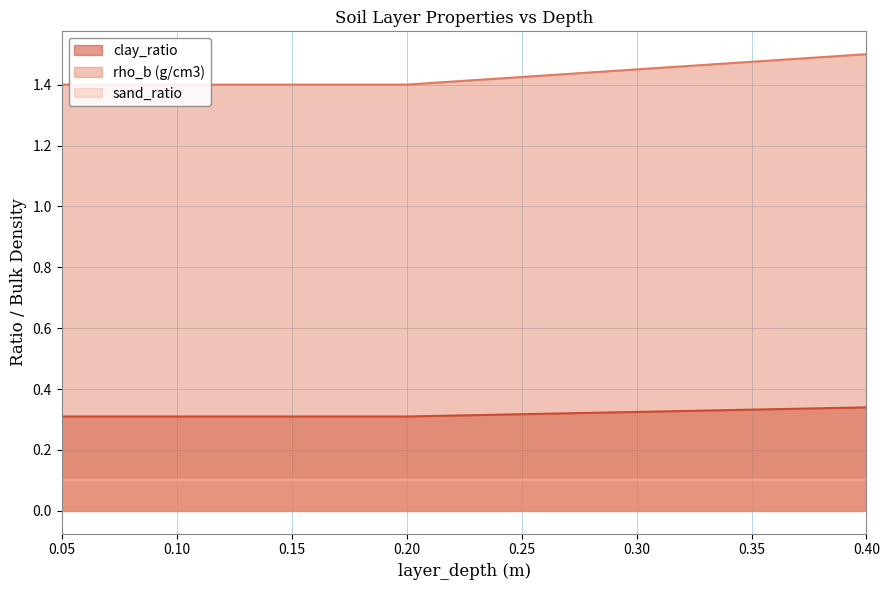

What is the label of the 4th point from the left?

0.4